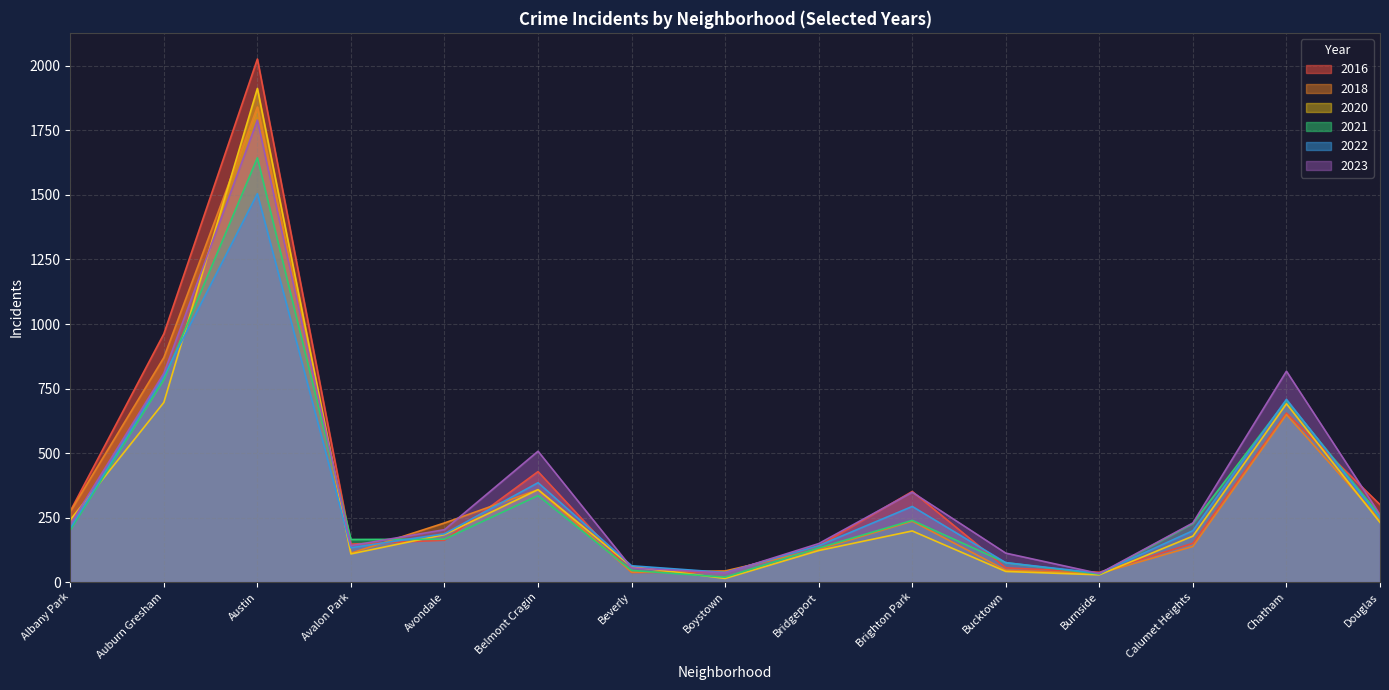

The 2023 series shows 224 at Albany Park. True or false?

True